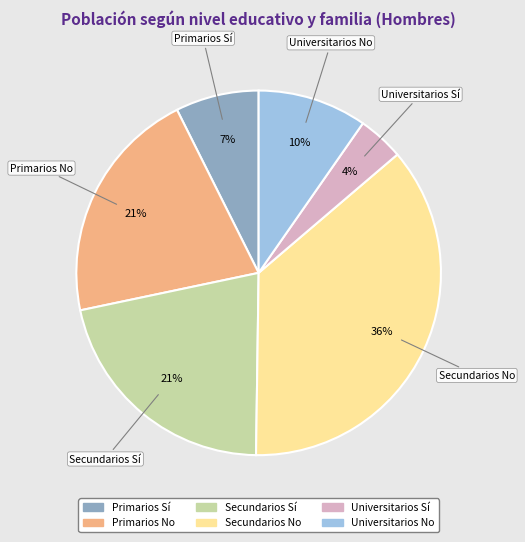

Does any single category account for the majority?

No